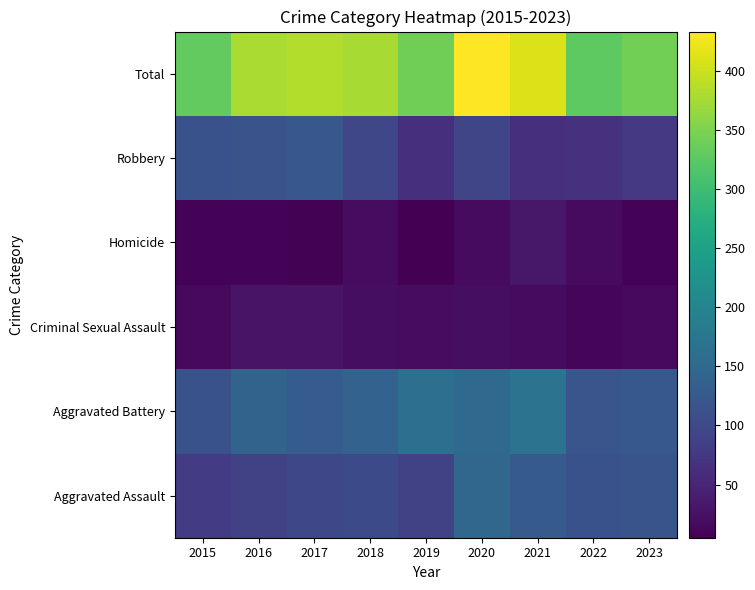

Reading left to right, extract all data points from this chart.

Aggravated Assault: 2015=79	2016=87	2017=97	2018=101	2019=90	2020=147	2021=127	2022=112	2023=117
Aggravated Battery: 2015=113	2016=141	2017=130	2018=139	2019=161	2020=152	2021=168	2022=118	2023=123
Criminal Sexual Assault: 2015=16	2016=27	2017=27	2018=21	2019=20	2020=21	2021=18	2022=12	2023=16
Homicide: 2015=10	2016=9	2017=8	2018=20	2019=5	2020=18	2021=32	2022=18	2023=10
Robbery: 2015=113	2016=114	2017=121	2018=96	2019=65	2020=95	2021=65	2022=66	2023=76
Total: 2015=331	2016=378	2017=383	2018=377	2019=341	2020=433	2021=410	2022=326	2023=342